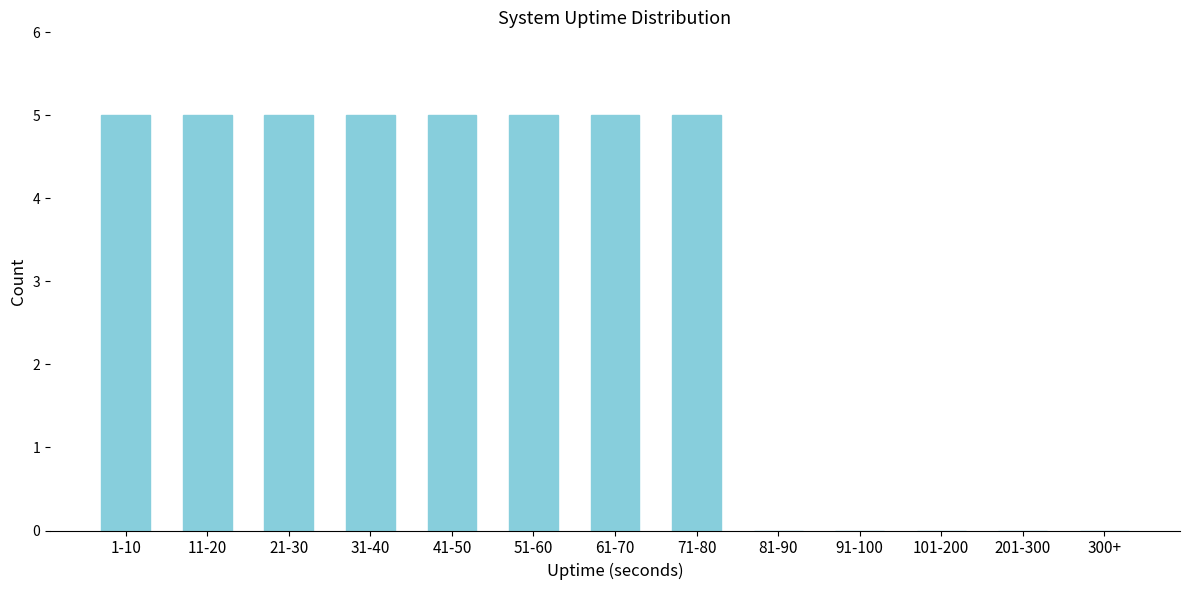

Reading left to right, what are all the values shown in this chart?

1-10=5	11-20=5	21-30=5	31-40=5	41-50=5	51-60=5	61-70=5	71-80=5	81-90=0	91-100=0	101-200=0	201-300=0	300+=0